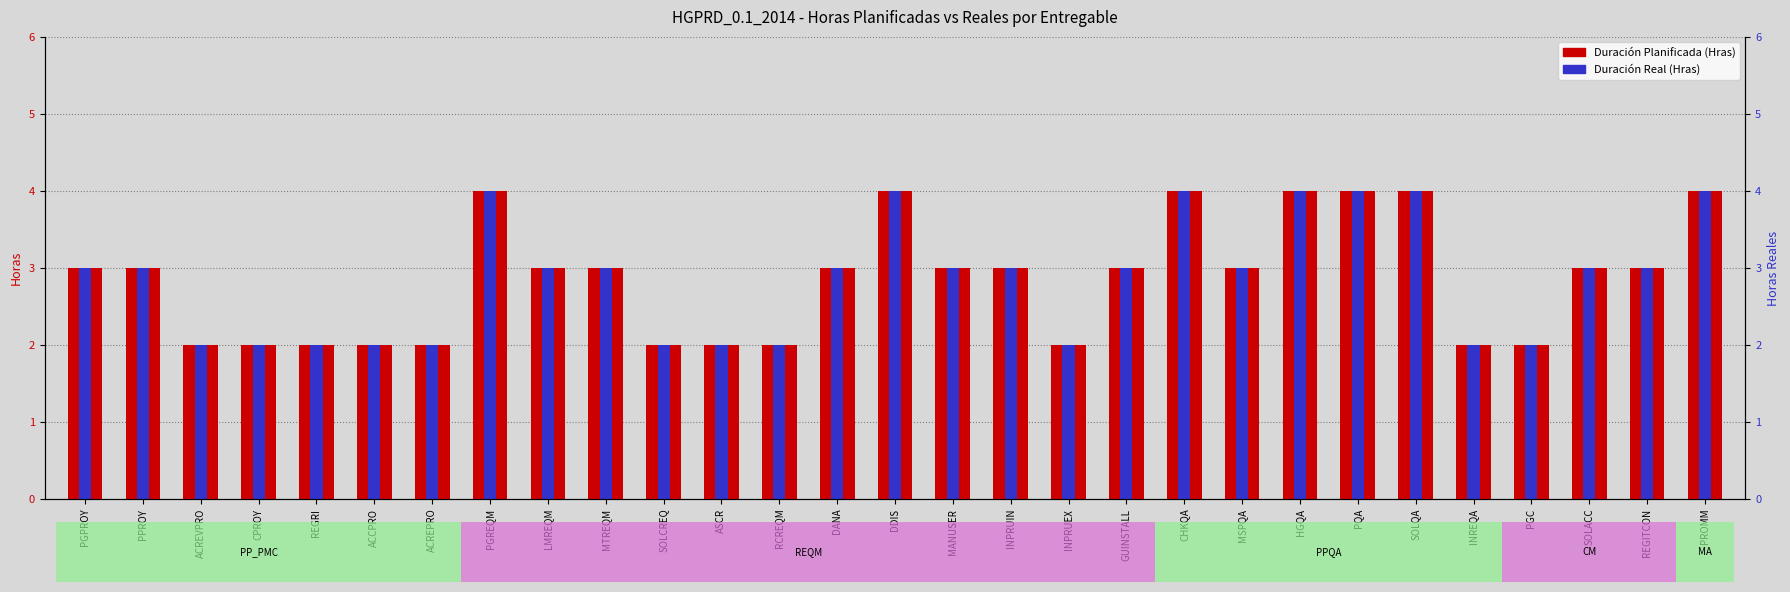

How many groups of bars are there?

29